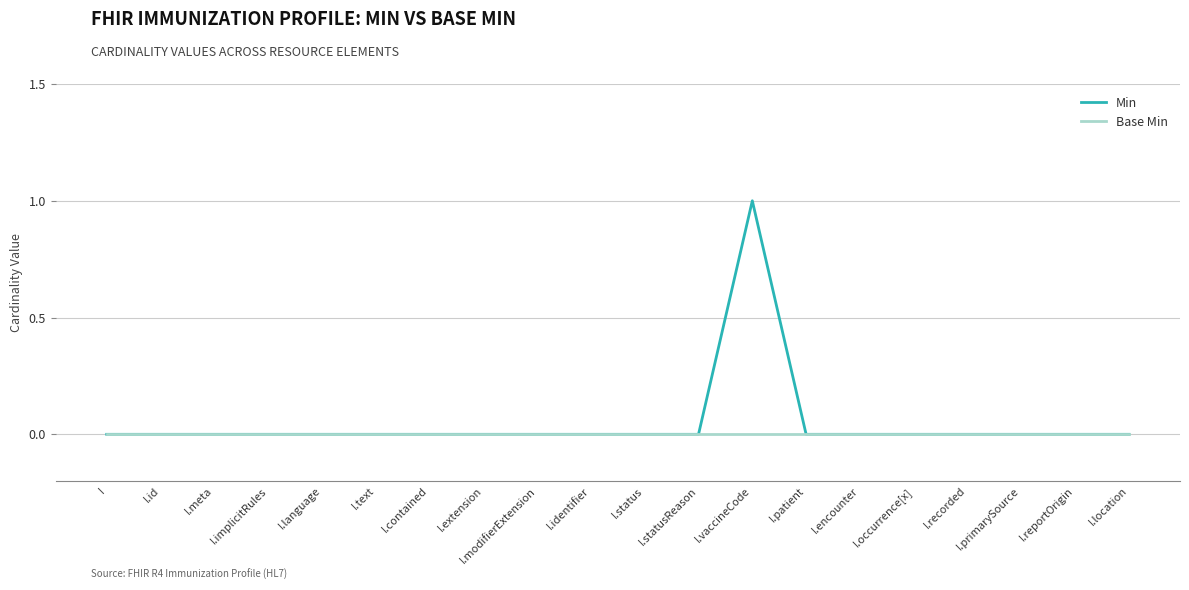

Reading left to right, transcribe all the data shown in this chart.

Min: 0	0	0	0	0	0	0	0	0	0	0	0	1	0	0	0	0	0	0	0
Base Min: 0	0	0	0	0	0	0	0	0	0	0	0	0	0	0	0	0	0	0	0